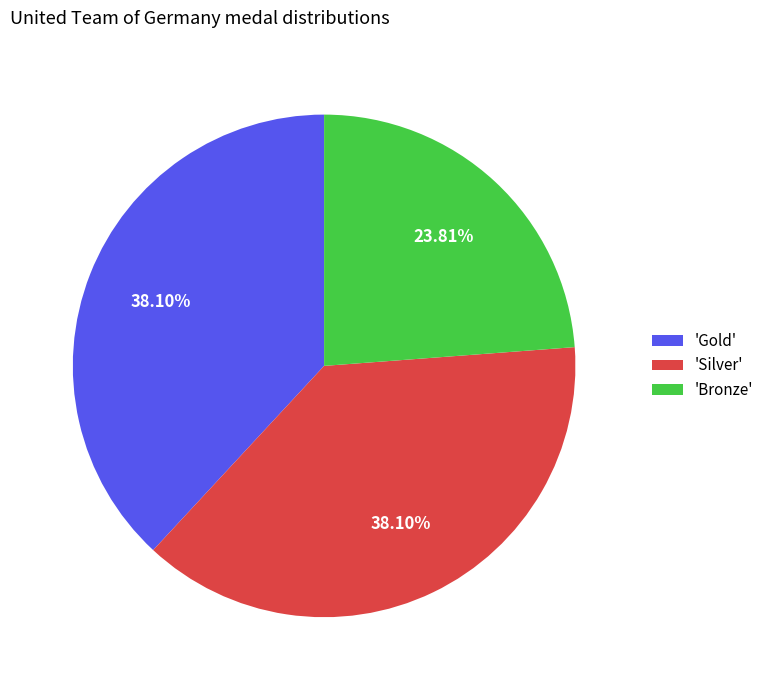

What is the smallest slice in the pie chart?

'Bronze'